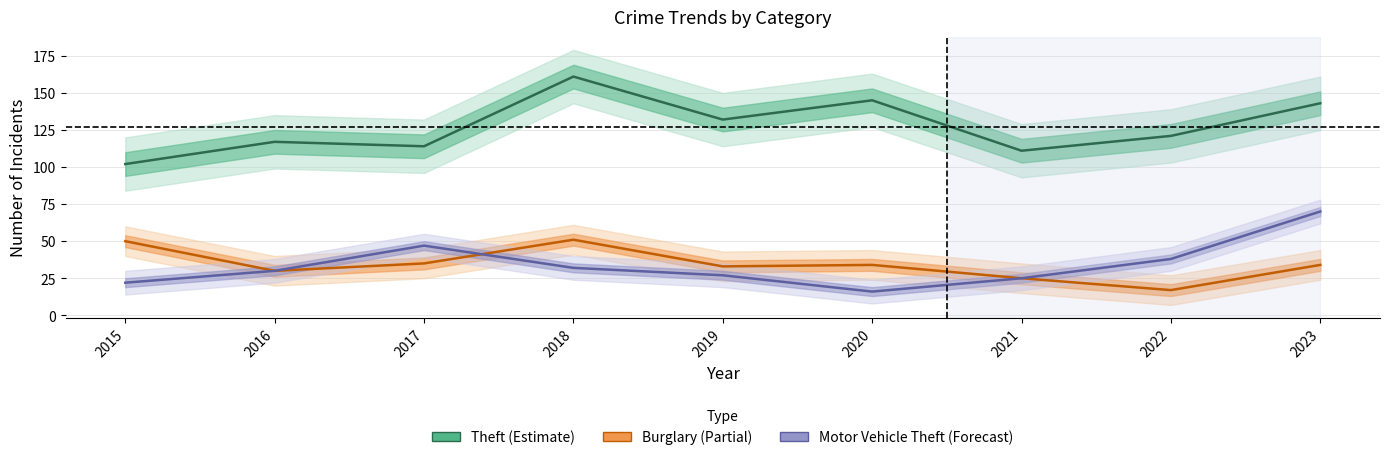

What is the approximate value of Burglary at 2021?

25